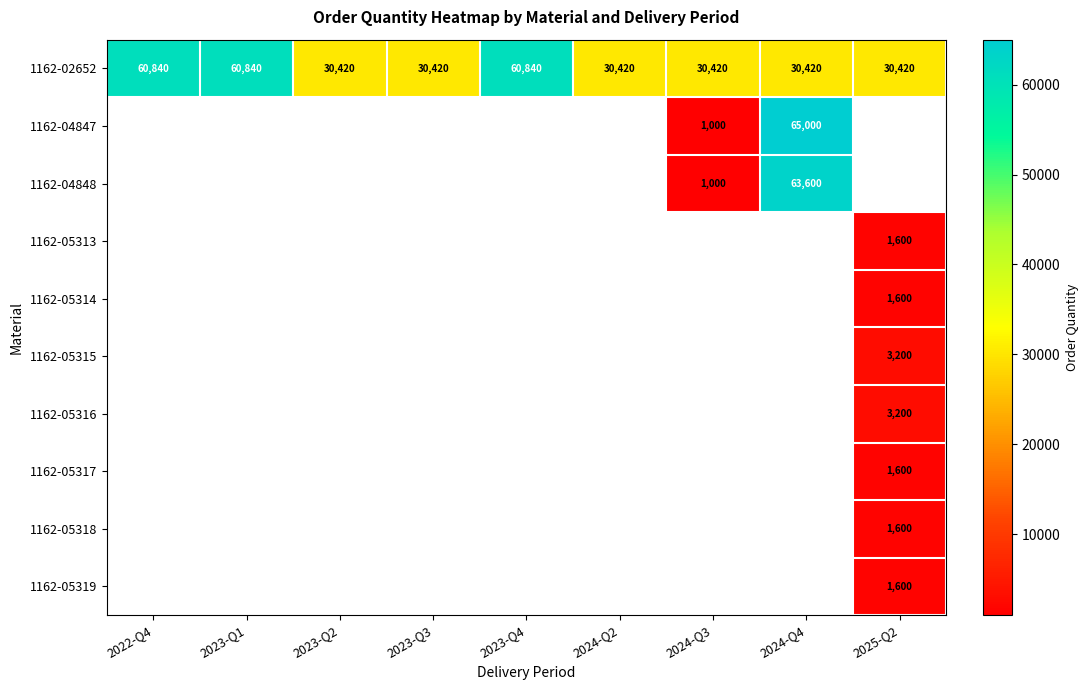

The 1162-04847 series shows 1000 at 2024-Q3. True or false?

True